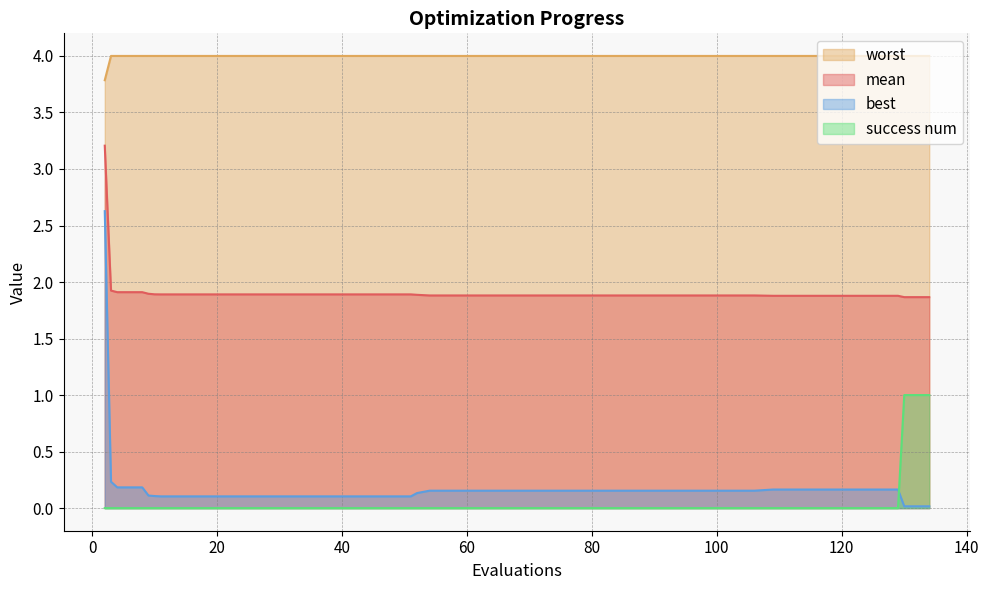

True or false: success num and mean intersect in this chart.

False